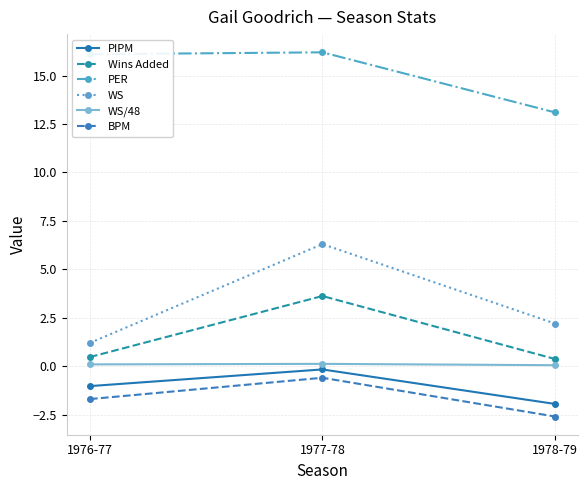

Rank the categories by BPM value from lowest to highest.

1978-79, 1976-77, 1977-78